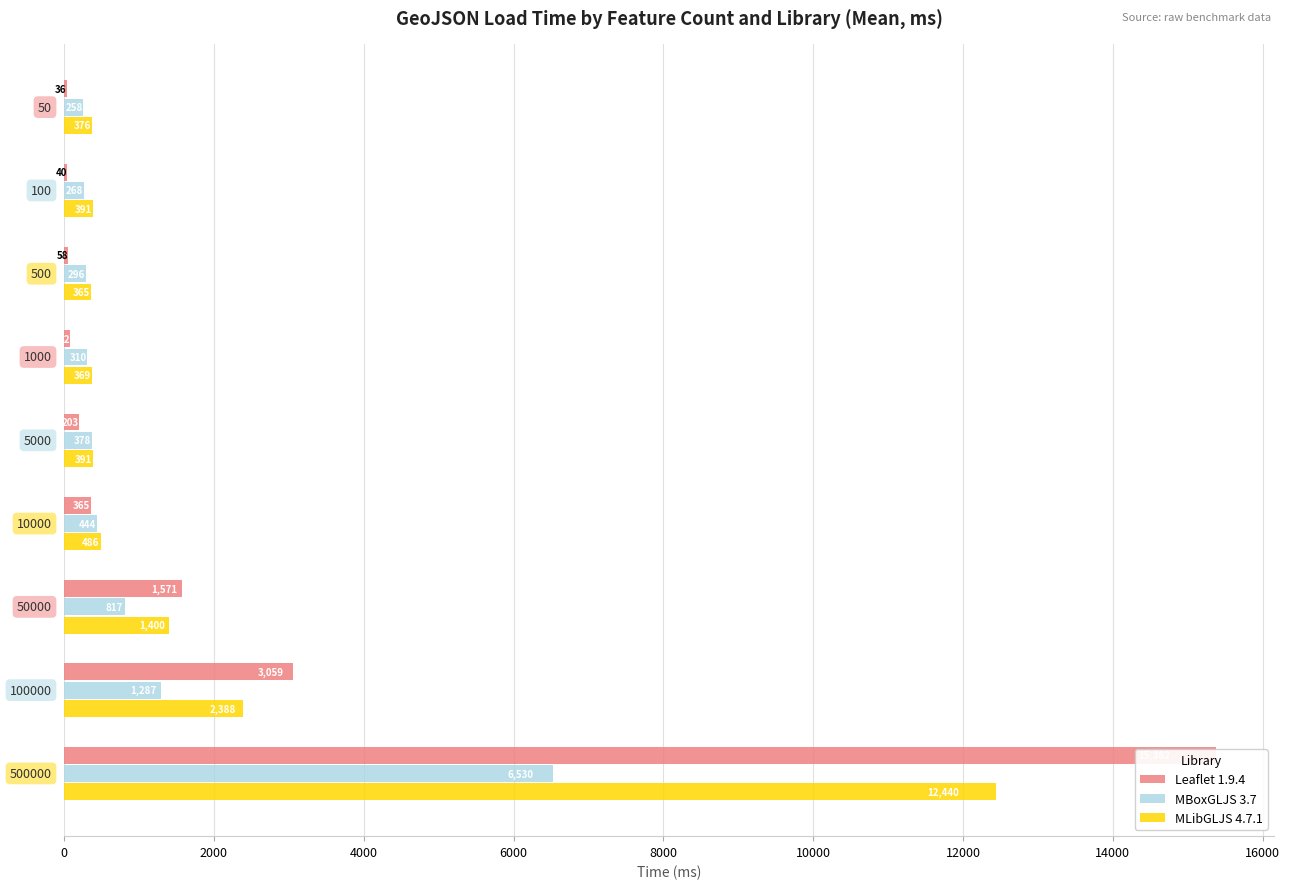

What is the difference between the maximum and minimum values in the MLibGLJS 4.7.1 series?

12075.0